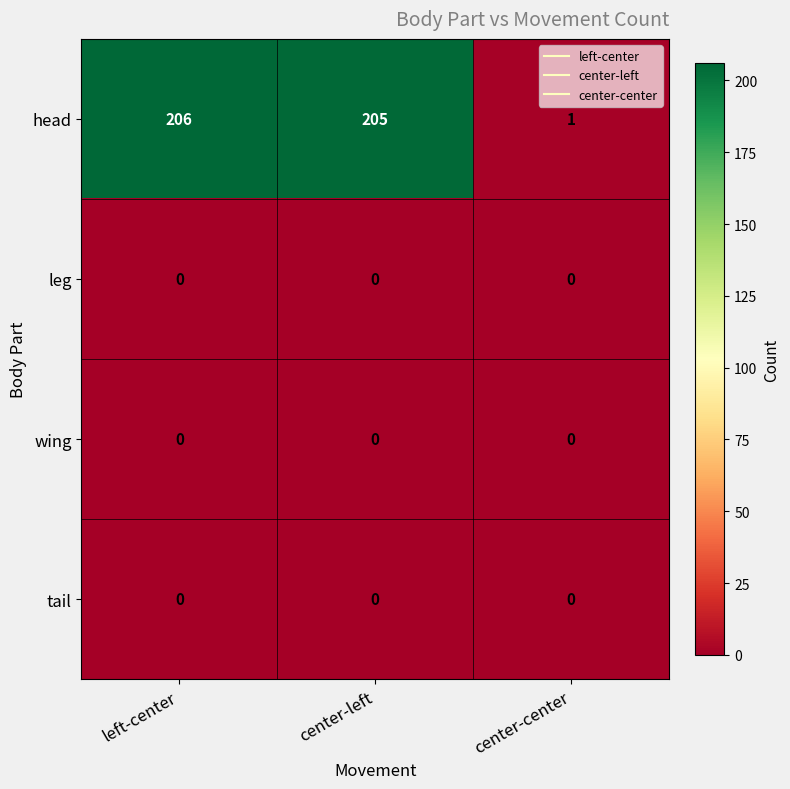

How many data points does each series have?

3